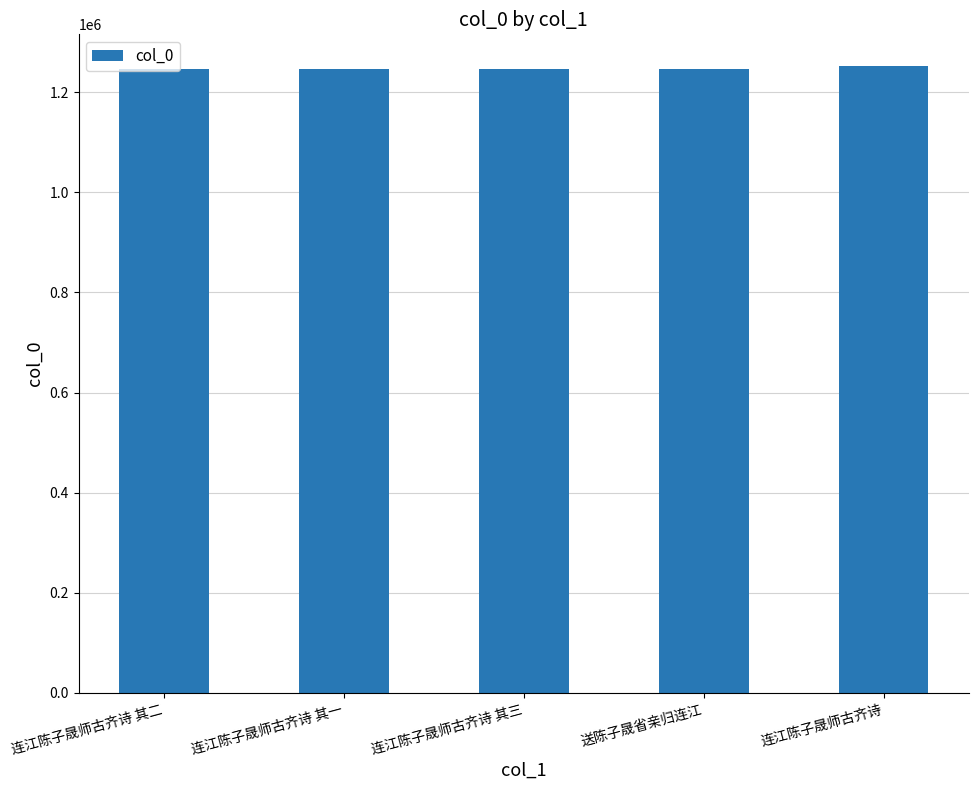

What is the minimum value shown in the chart?

1246173